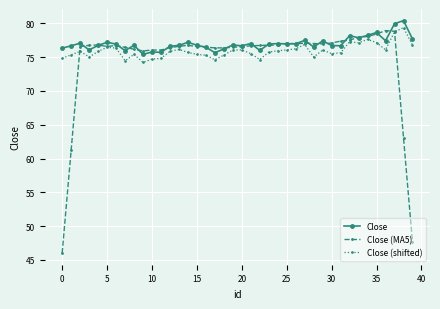

What is the minimum value shown in the chart?

46.0